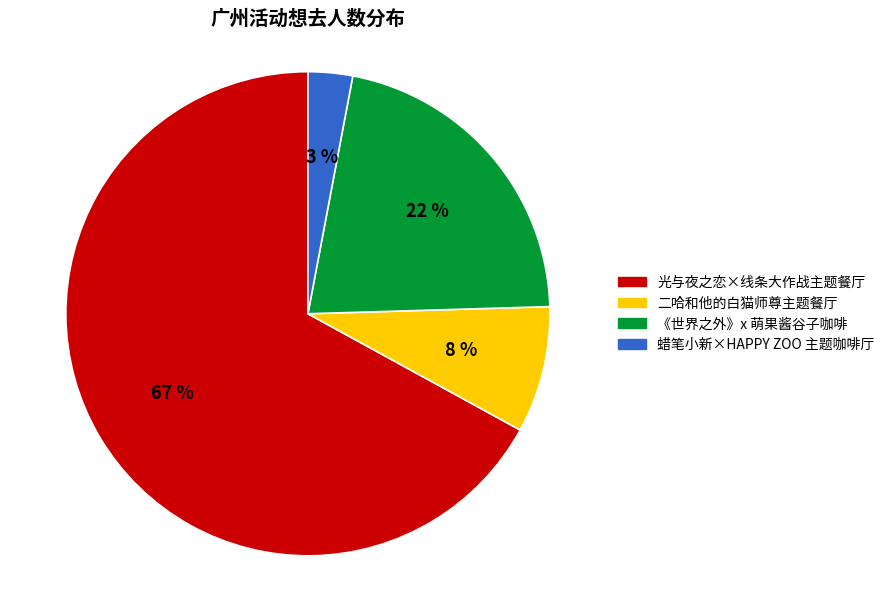

Does any single category account for the majority?

Yes